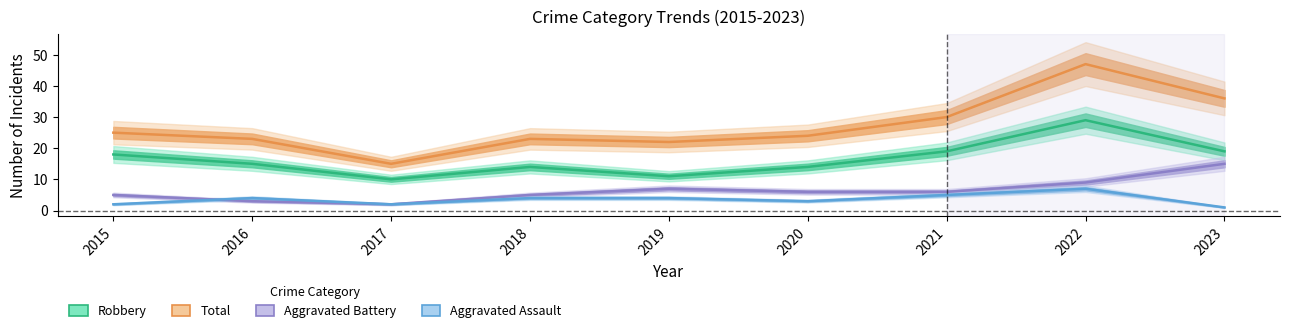

List the labels in order of Aggravated Assault value, largest first.

2022, 2021, 2016, 2018, 2019, 2020, 2015, 2017, 2023